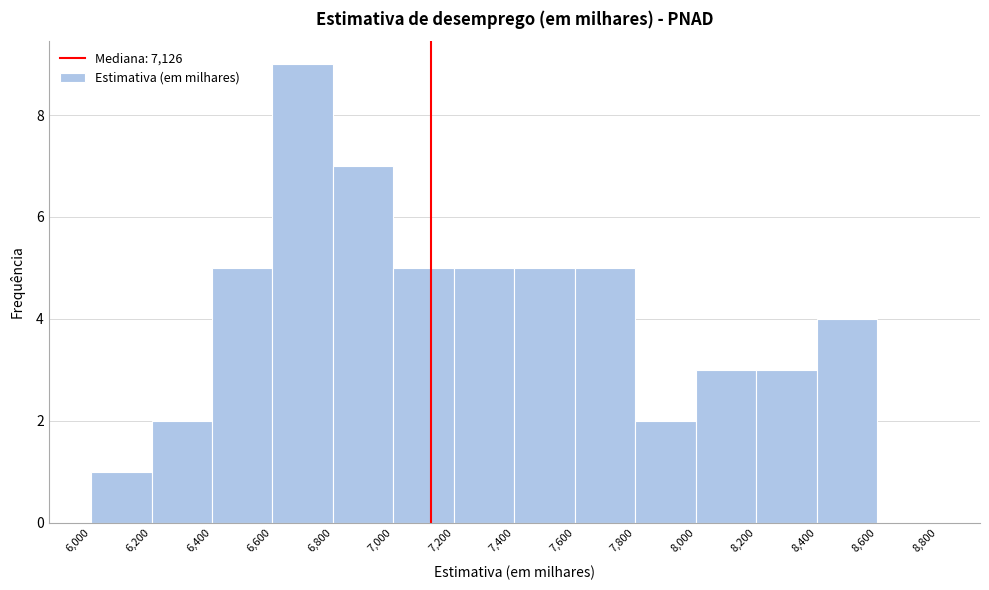

Which range on the x-axis has the tallest bar?

6,600 to 6,800